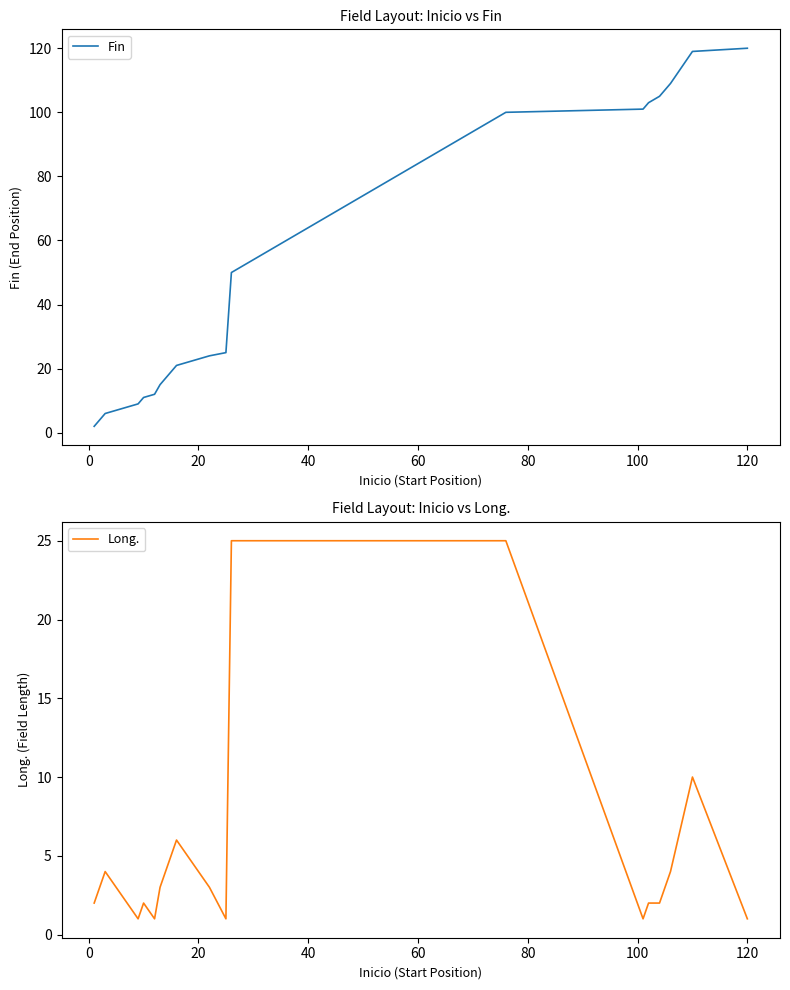

Reading left to right, what are all the values shown in this chart?

Fin: 2	6	8	9	11	12	15	21	24	25	50	75	100	101	103	105	109	119	120
Long.: 2	4	2	1	2	1	3	6	3	1	25	25	25	1	2	2	4	10	1